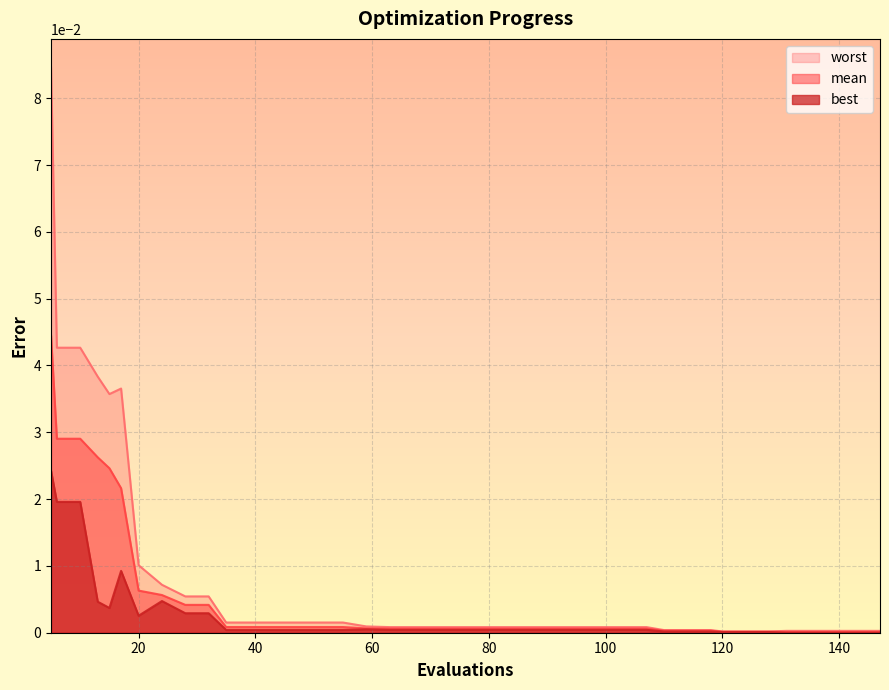

The value of mean at 124 is 0.0. True or false?

True